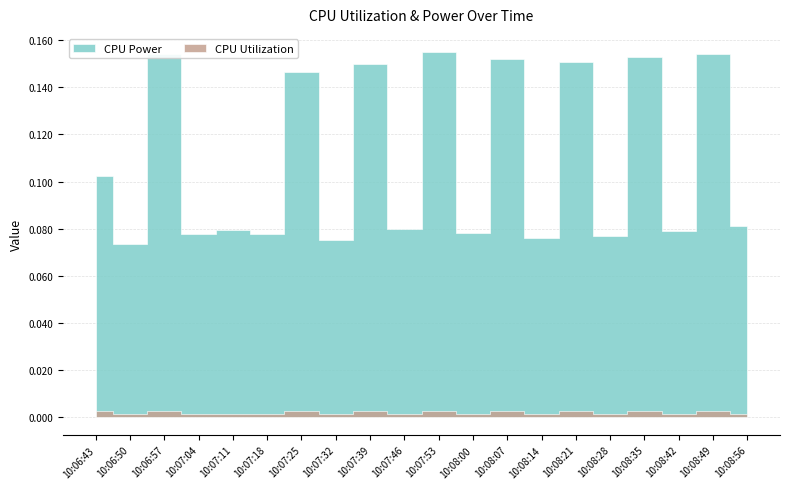

At which category does the chart reach its minimum across all series?

10:07:11